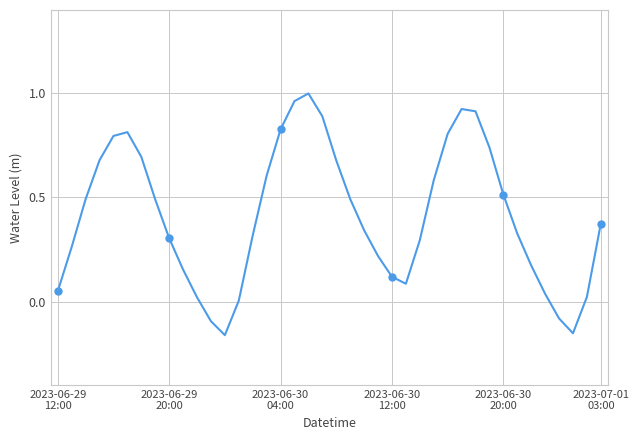

What is the sum of the values at 16 and 28?

1.6